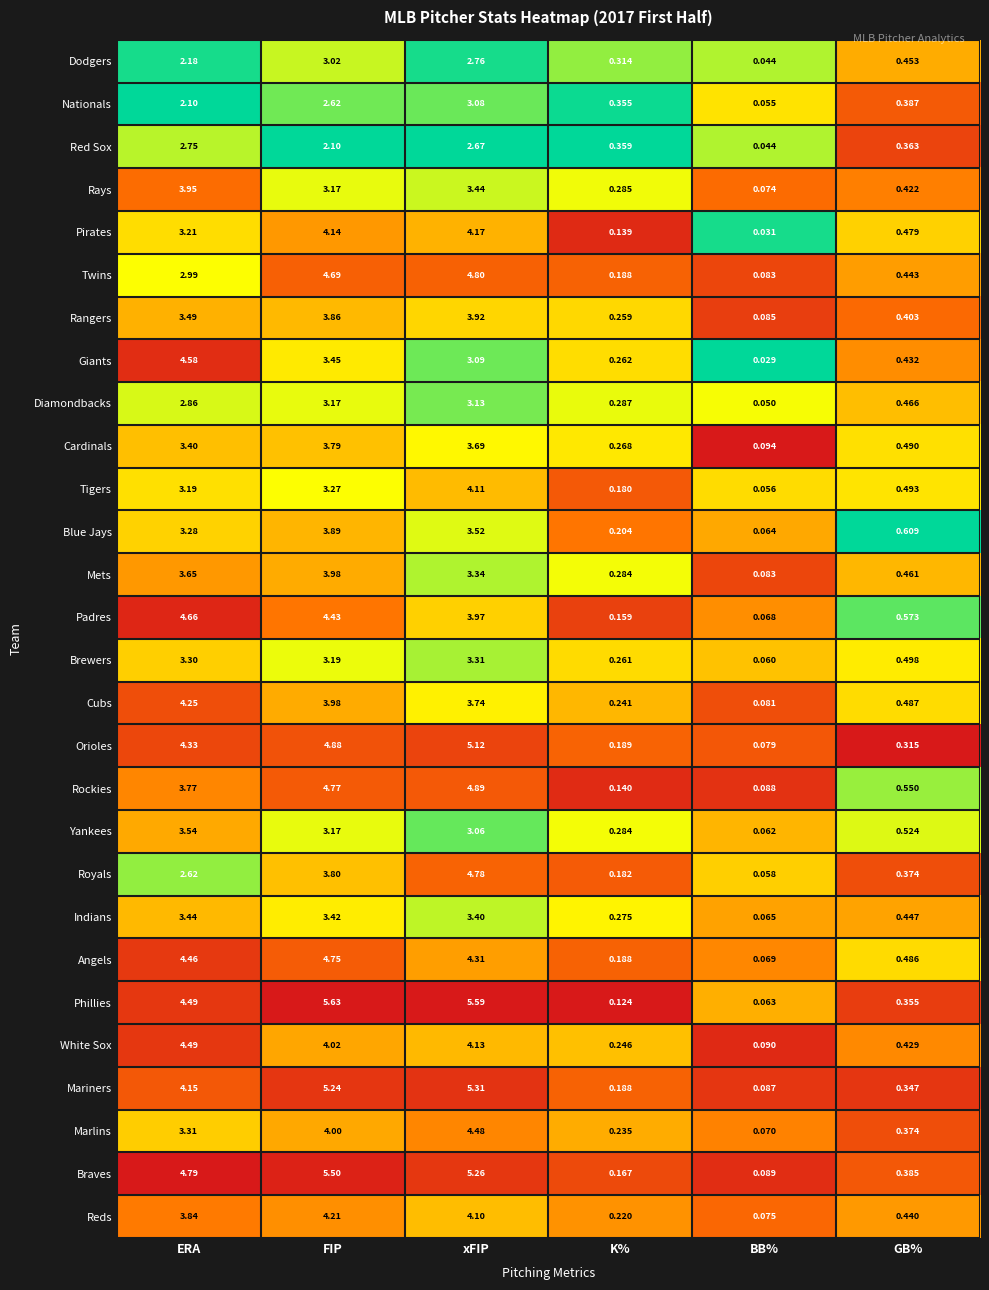

Rank the series by their maximum value, from lowest to highest.

Red Sox, Dodgers, Nationals, Diamondbacks, Brewers, Indians, Yankees, Cardinals, Blue Jays, Rangers, Rays, Mets, Tigers, Pirates, Reds, Cubs, Marlins, White Sox, Giants, Padres, Angels, Royals, Twins, Rockies, Orioles, Mariners, Braves, Phillies